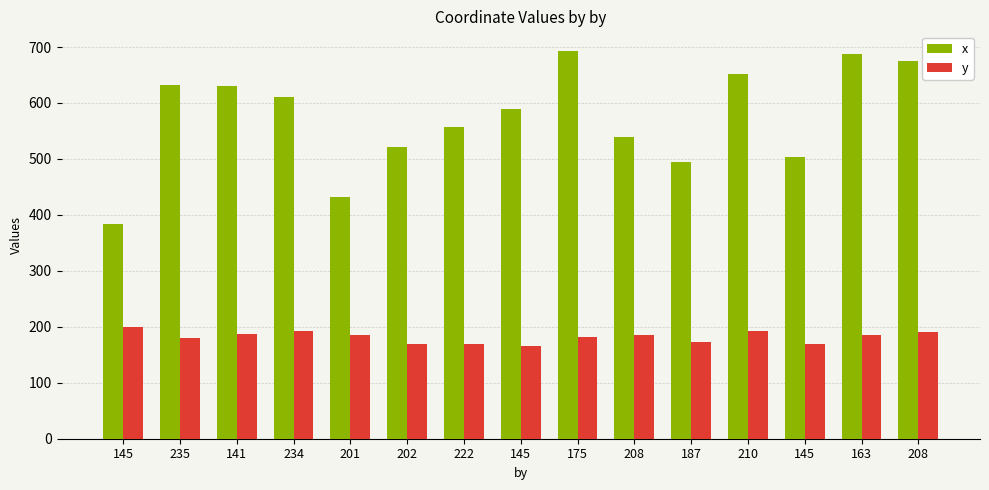

What are all the series names shown in the legend?

x, y